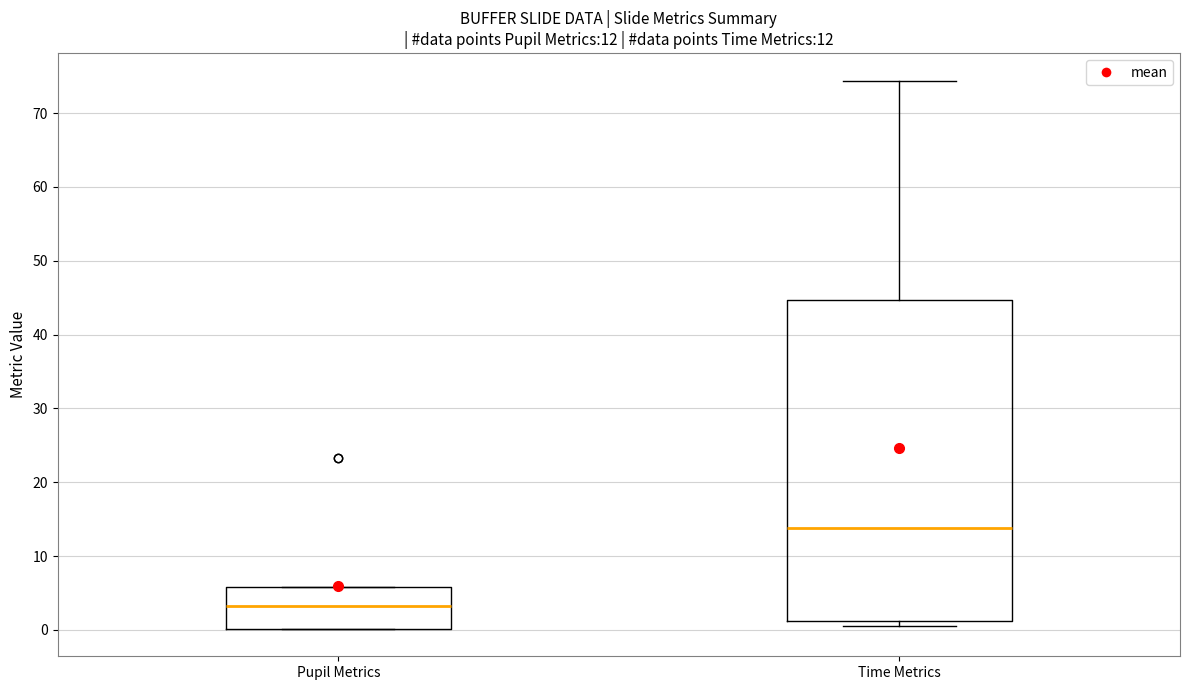

Which box's median line is the lowest?

Pupil Metrics